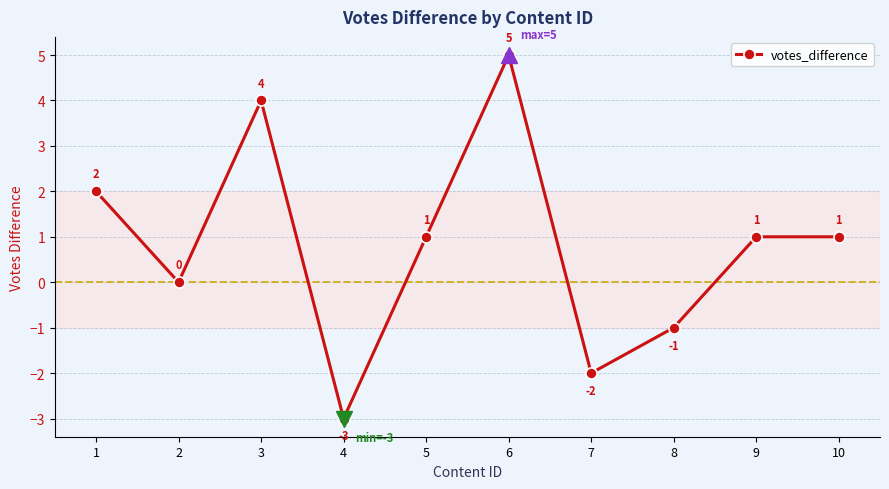

Which category has the highest value across all series?

6